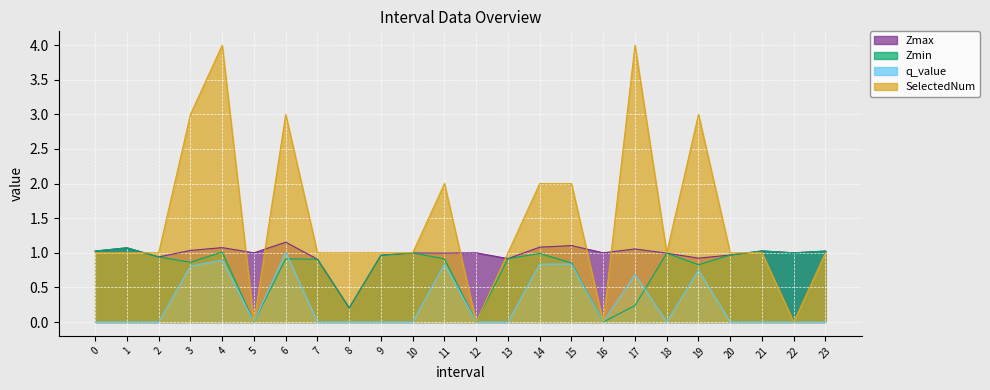

Where is Zmin nearest to the value 0?

5